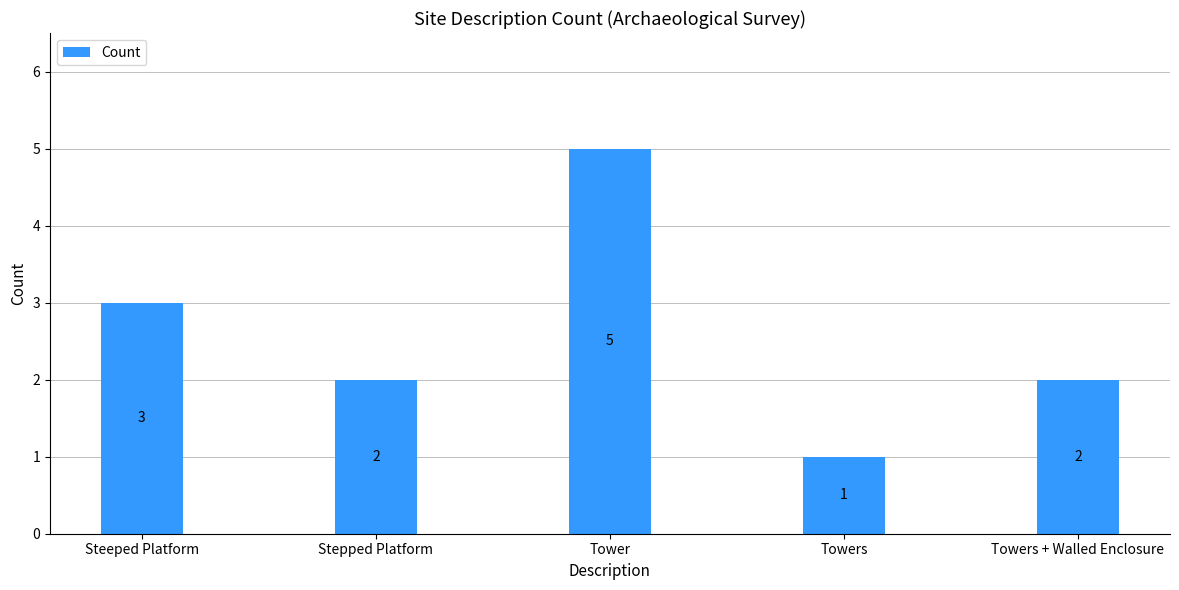

Reading left to right, transcribe all the data shown in this chart.

Steeped Platform=3	Stepped Platform=2	Tower=5	Towers=1	Towers + Walled Enclosure=2